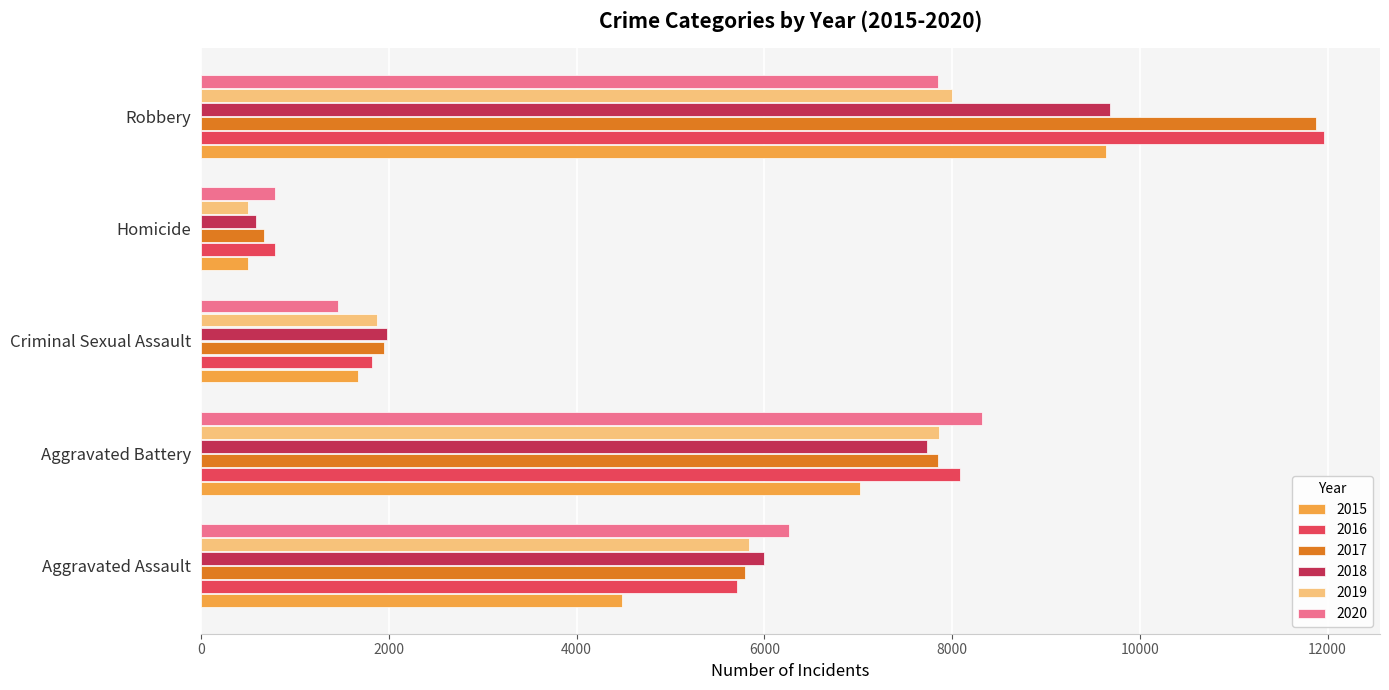

How many 2018 values are between 1985 and 7734?

3